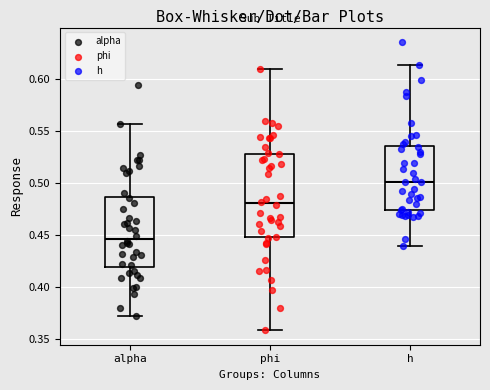

Reading left to right, transcribe this box plot: for each box, give where its median line is, the range the box spans, and where its two whiskers end, as read against the y-axis. The values are not printed on the chart, so give them approximately, as read against the axis.

alpha: median 0.445, box 0.420 to 0.485, whiskers 0.370 to 0.555
phi: median 0.480, box 0.450 to 0.530, whiskers 0.360 to 0.610
h: median 0.500, box 0.475 to 0.535, whiskers 0.440 to 0.615